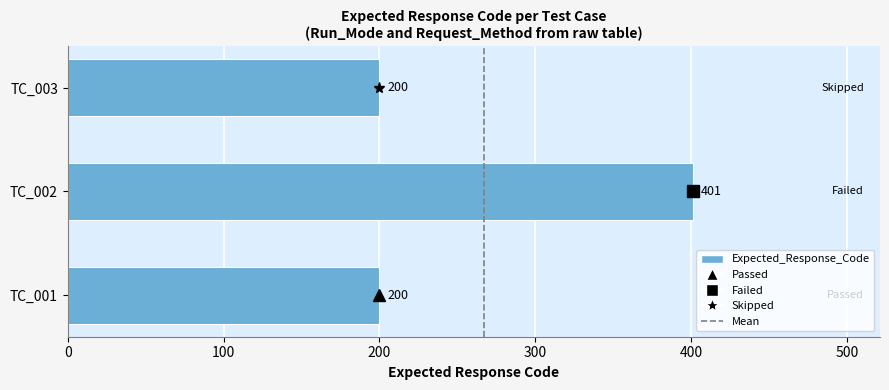

What is the ratio of the value at TC_003 to the value at TC_002?

0.5